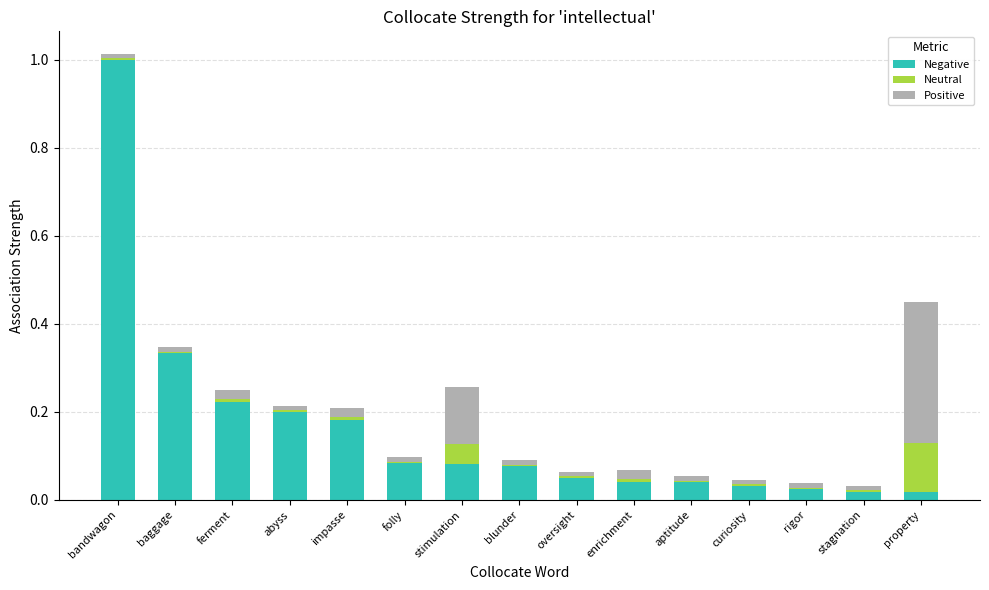

Which category has the highest value in the Negative series?

bandwagon